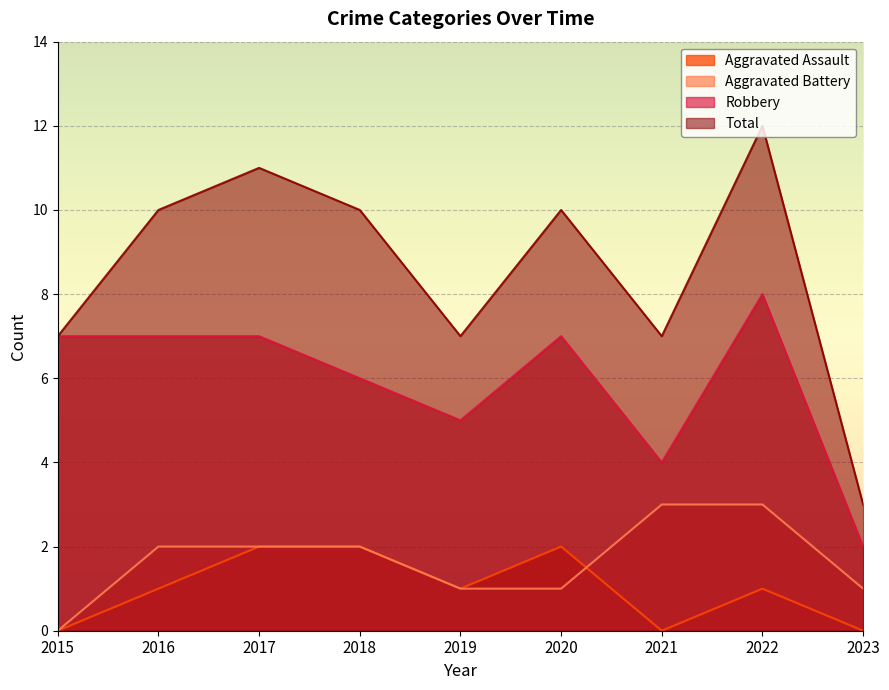

How many lines are shown in the chart?

4